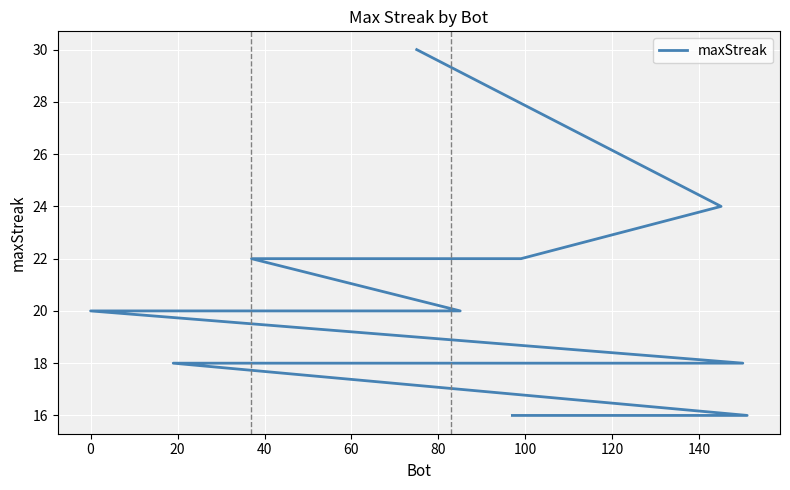

True or false: the data shows 30 at 14.

False